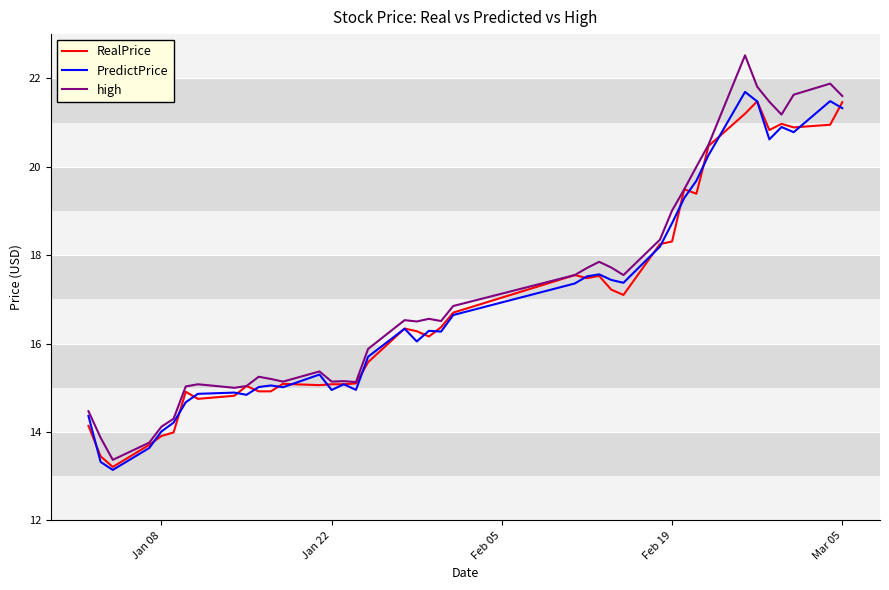

True or false: RealPrice has more than 2 points higher than both neighbors.

True